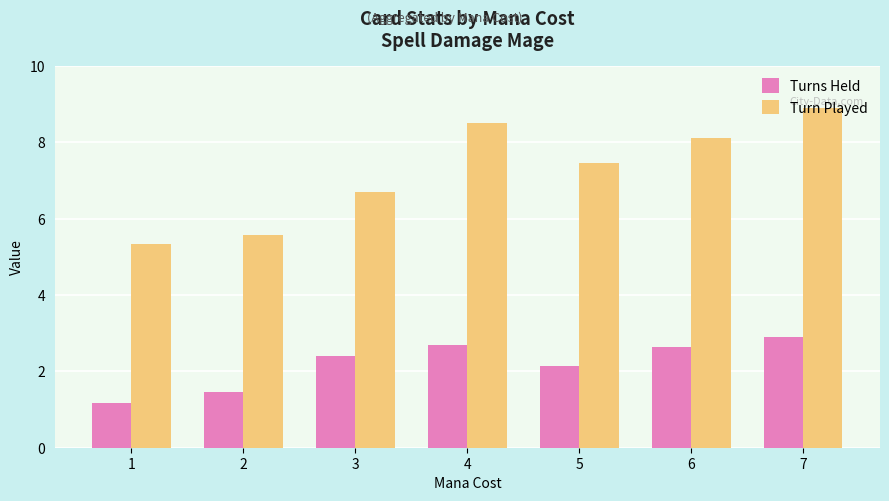

What is the approximate value of Turns Held at 4?

2.7